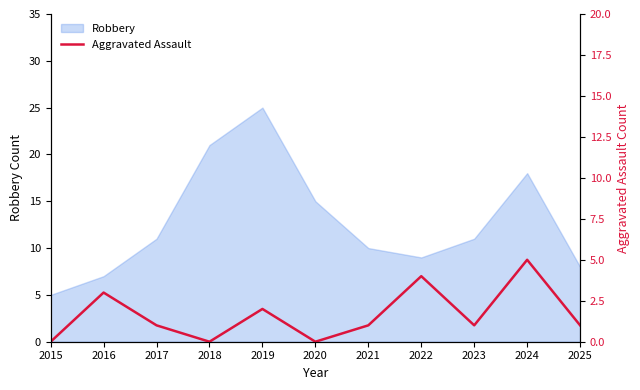

List the labels in order of value, smallest first.

2015, 2018, 2020, 2017, 2021, 2023, 2025, 2019, 2016, 2022, 2024